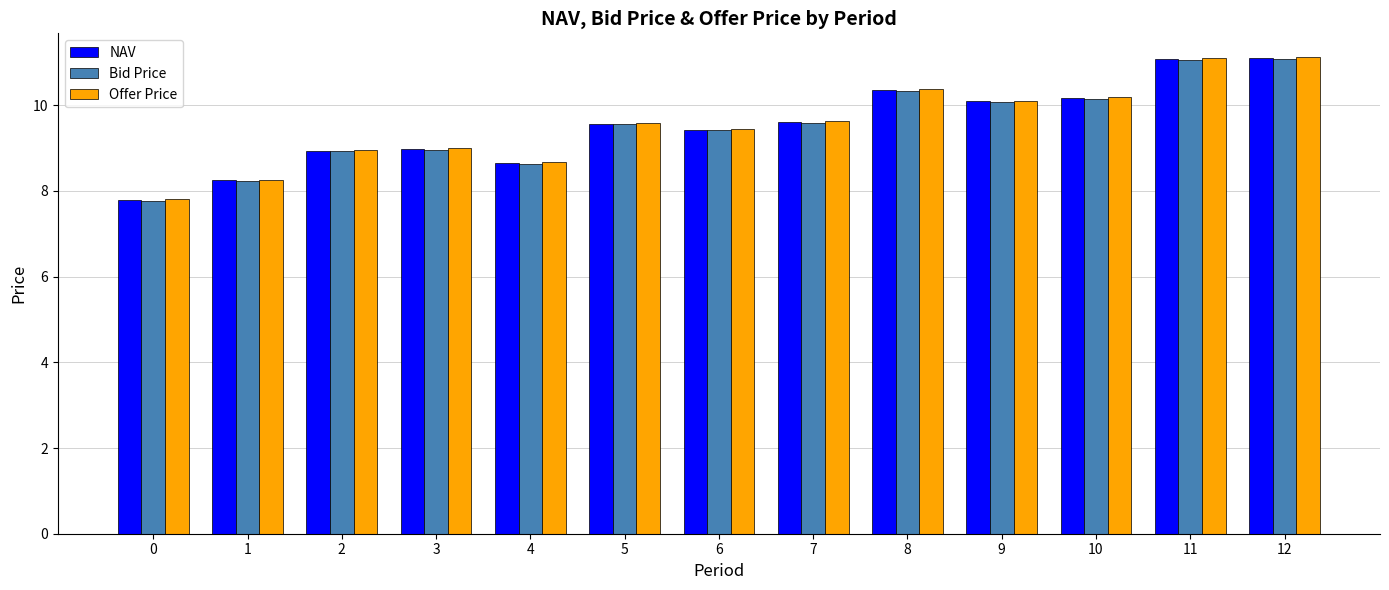

What is the minimum value shown in the chart?

7.8